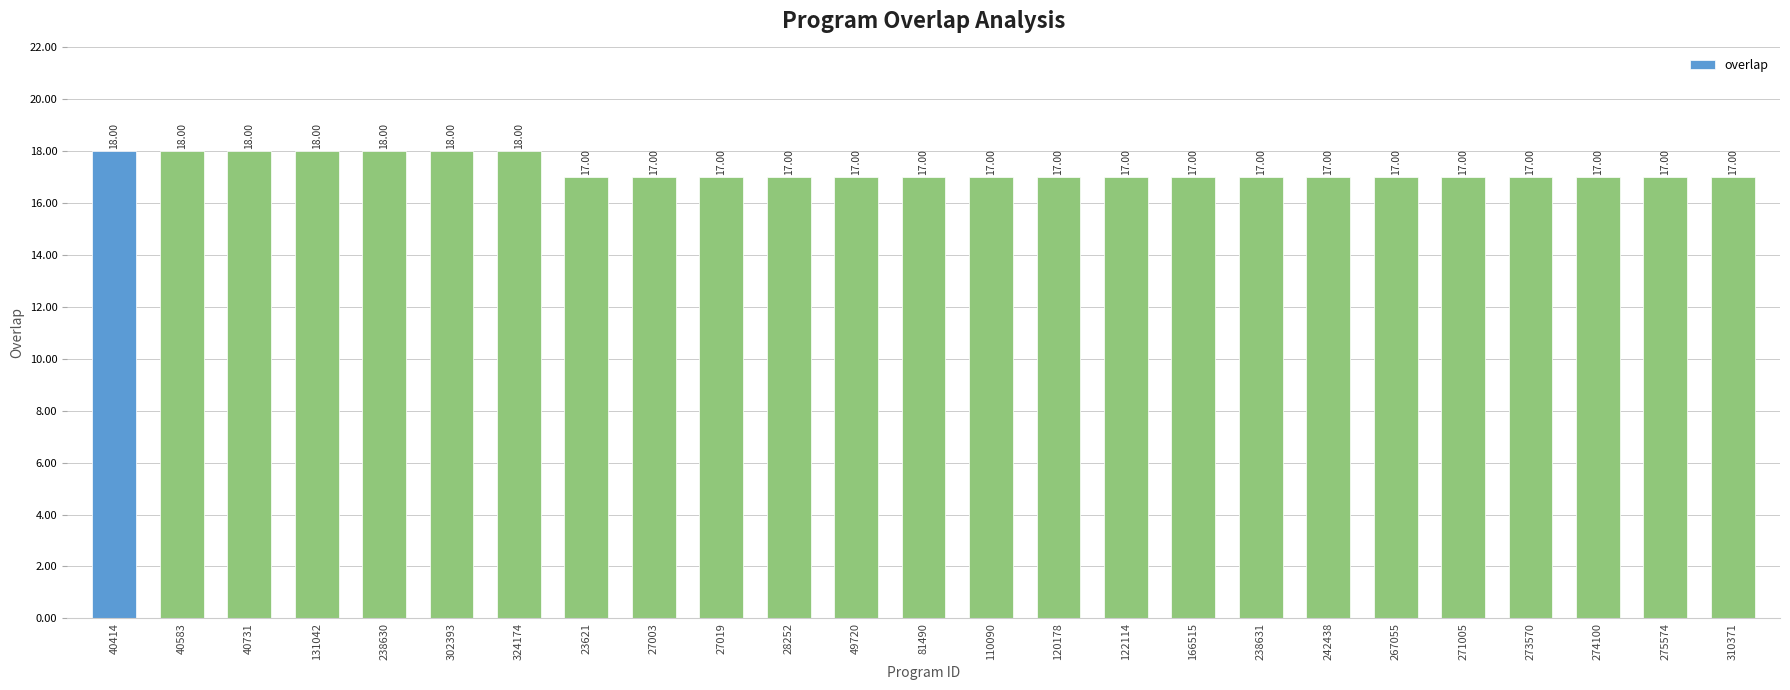

What is the average value?

17